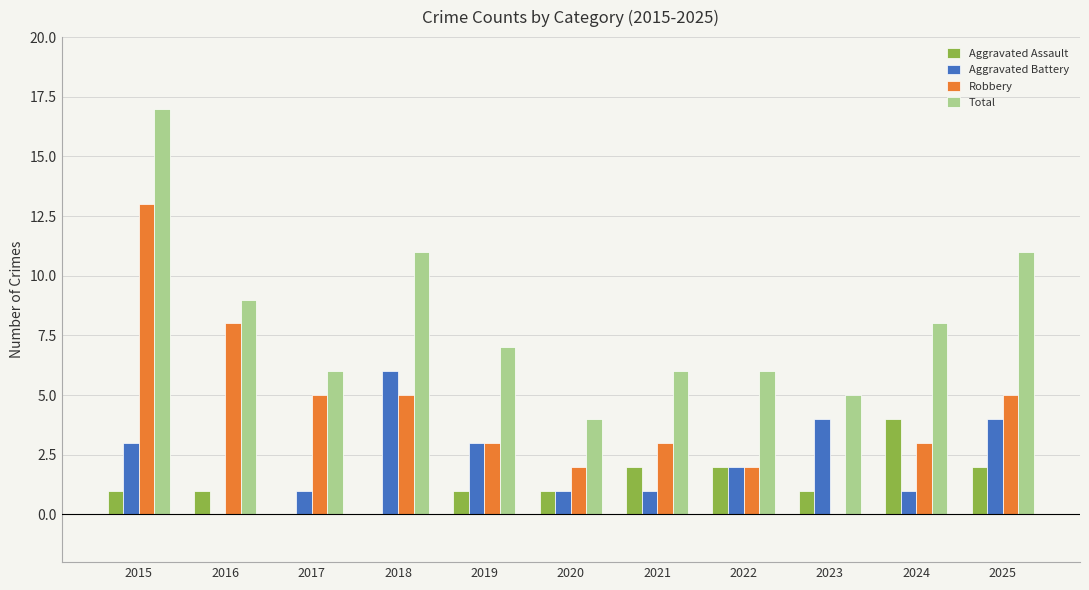

What are all the series names shown in the legend?

Aggravated Assault, Aggravated Battery, Robbery, Total